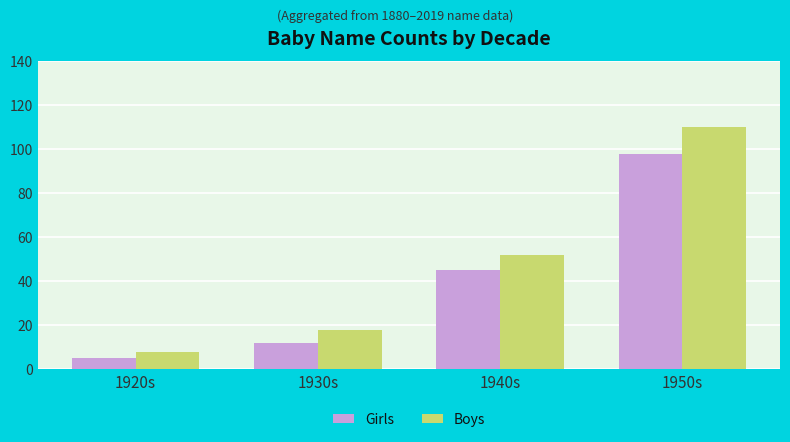

At which label does Girls reach its peak?

1950s